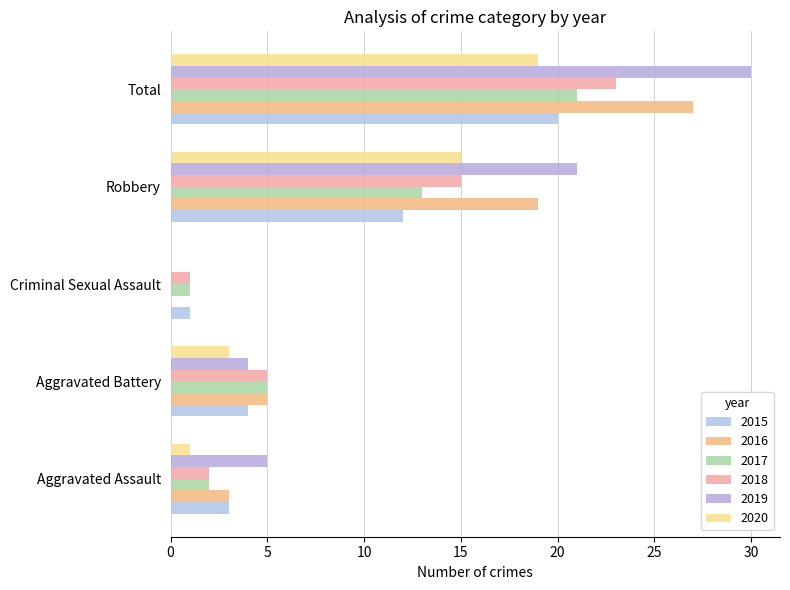

Is it true that 2019 equals 4 at Aggravated Battery?

True